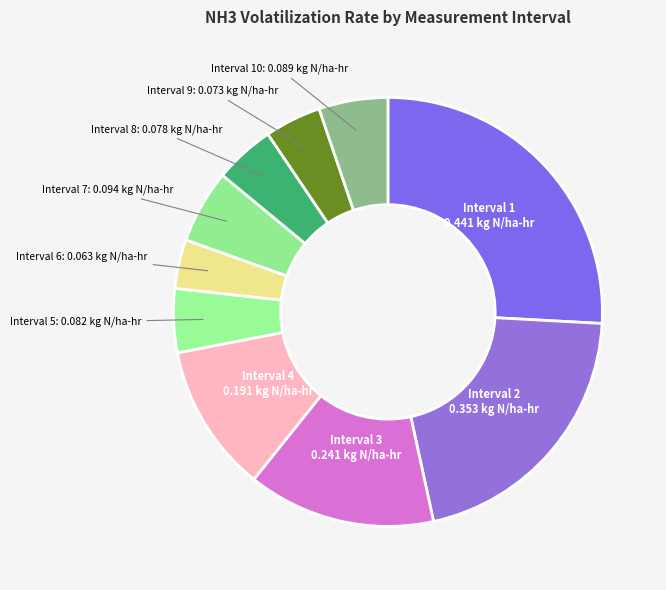

What is the largest slice in the pie chart?

Interval 1